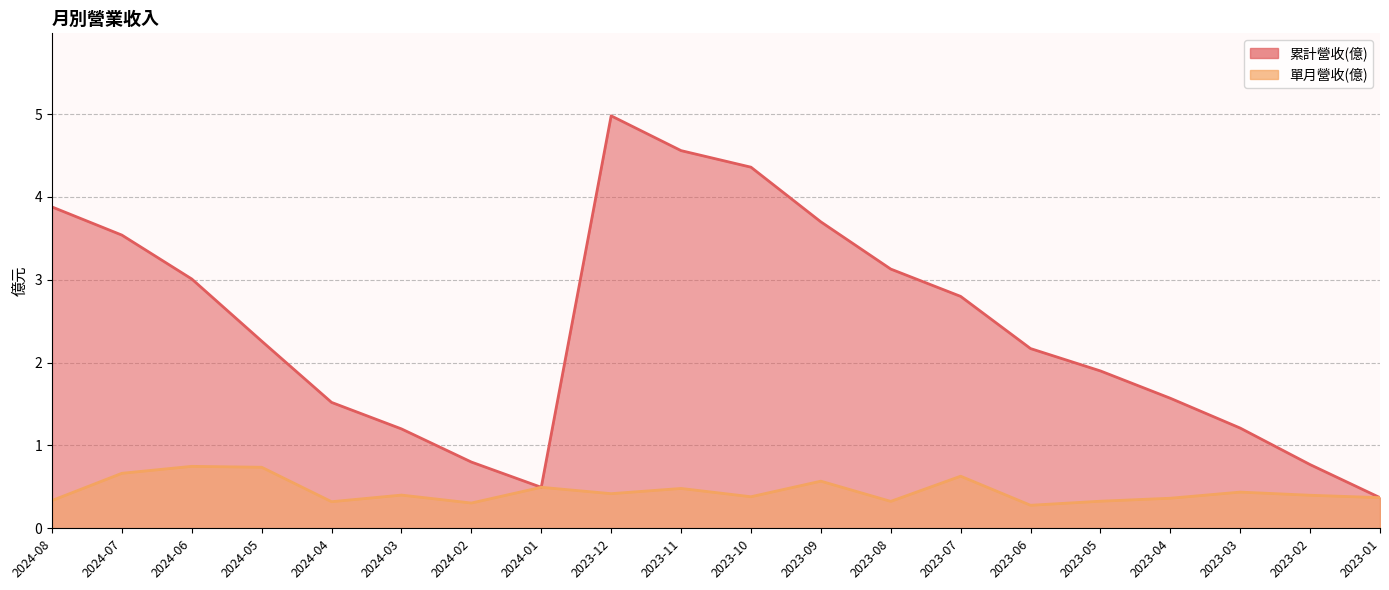

Between 2024-03 and 2023-04, which series saw the biggest shift?

累計營收(億)